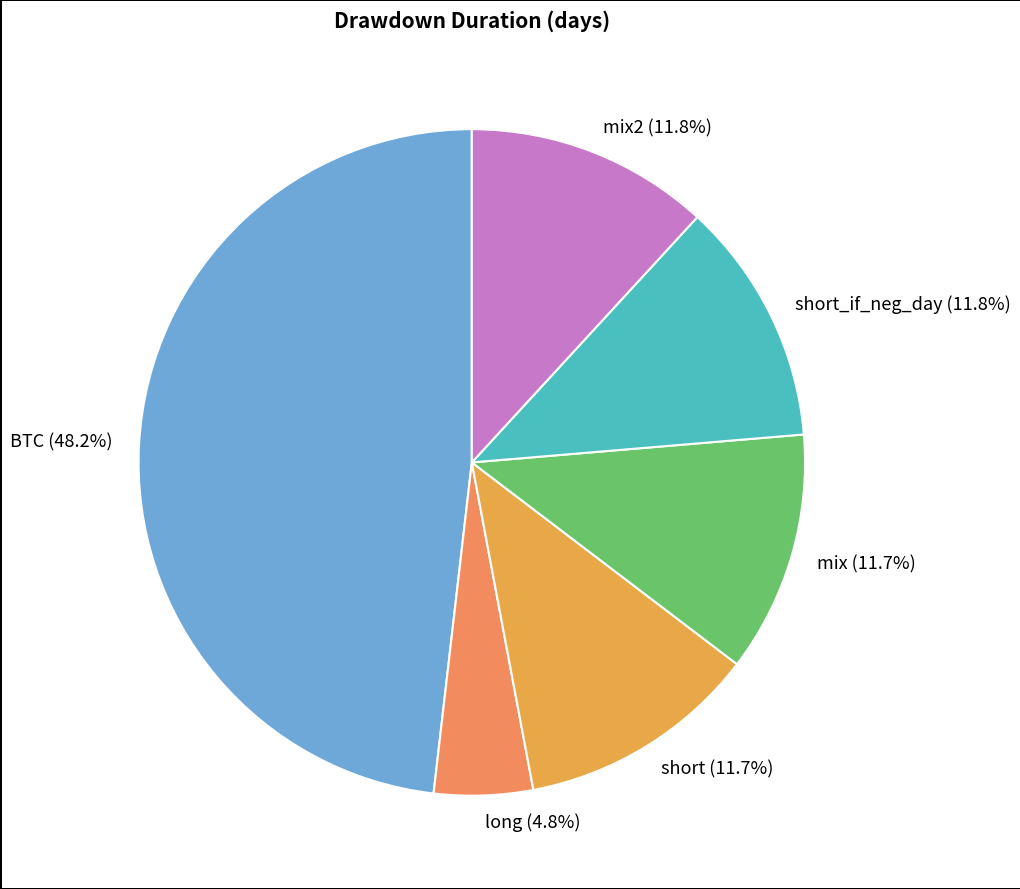

Between short (11.7%) and long (4.8%), which is larger?

short (11.7%)